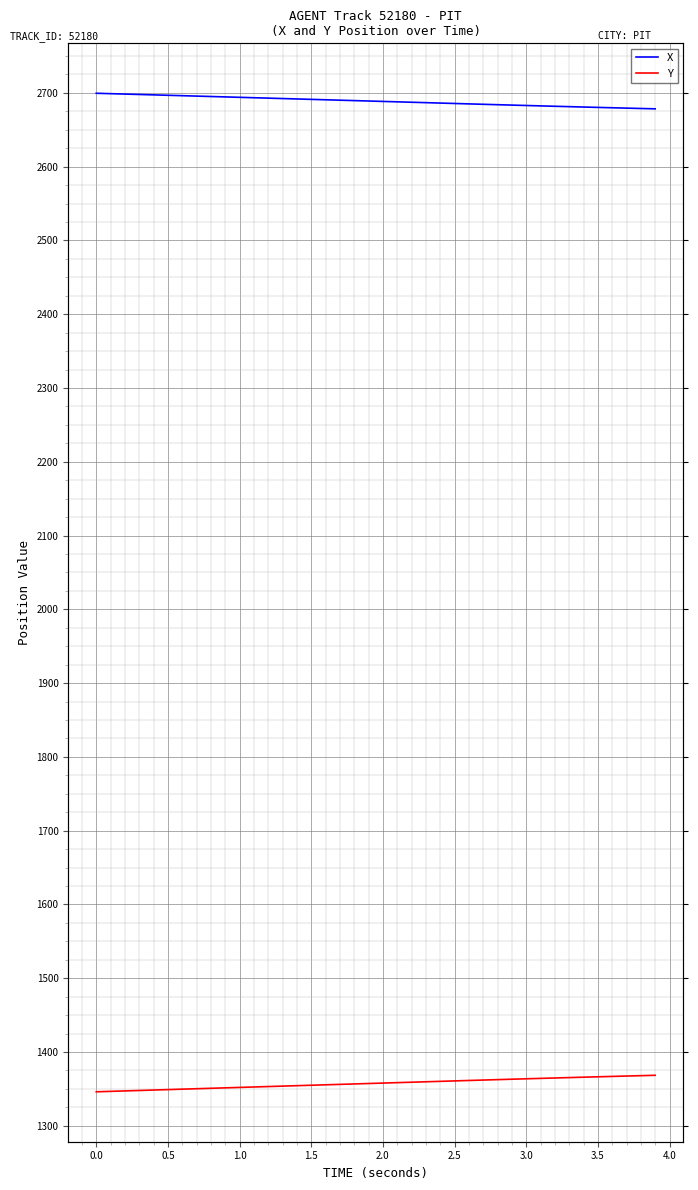

True or false: X and Y cross at least once.

False